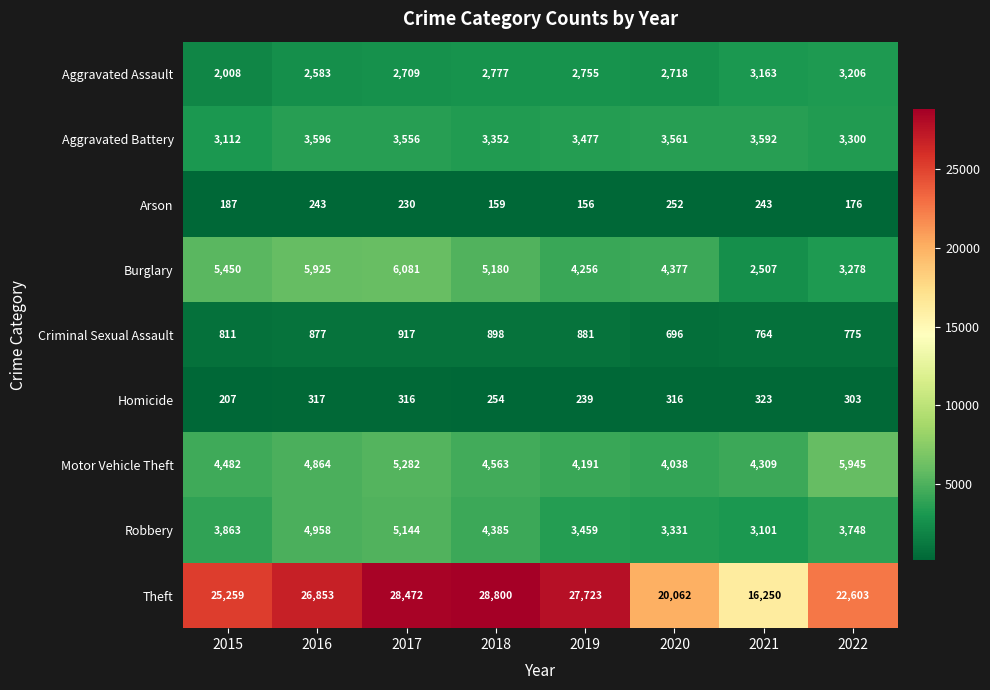

What is the total value across all series at 2022?

43334